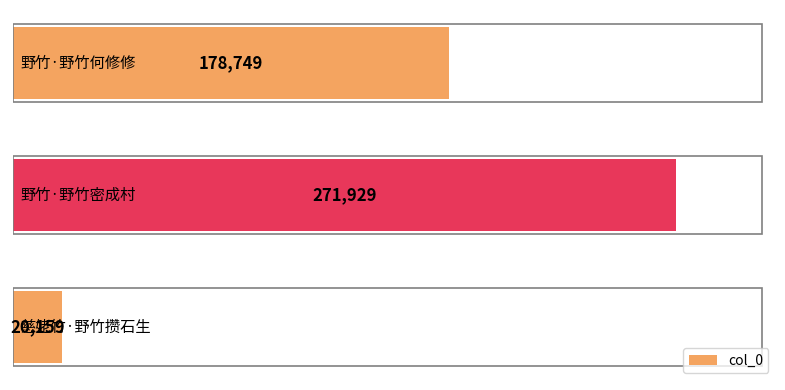

How many values are between 20159 and 271929?

3